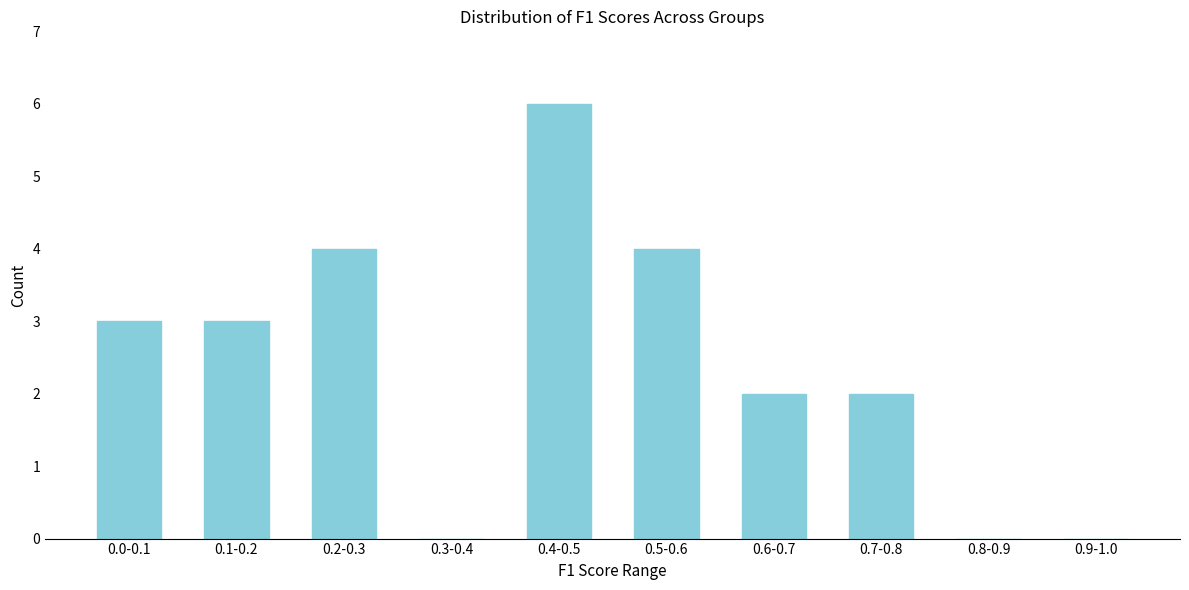

Reading right to left, what are all the values shown in this chart?

0.9-1.0=0	0.8-0.9=0	0.7-0.8=2	0.6-0.7=2	0.5-0.6=4	0.4-0.5=6	0.3-0.4=0	0.2-0.3=4	0.1-0.2=3	0.0-0.1=3